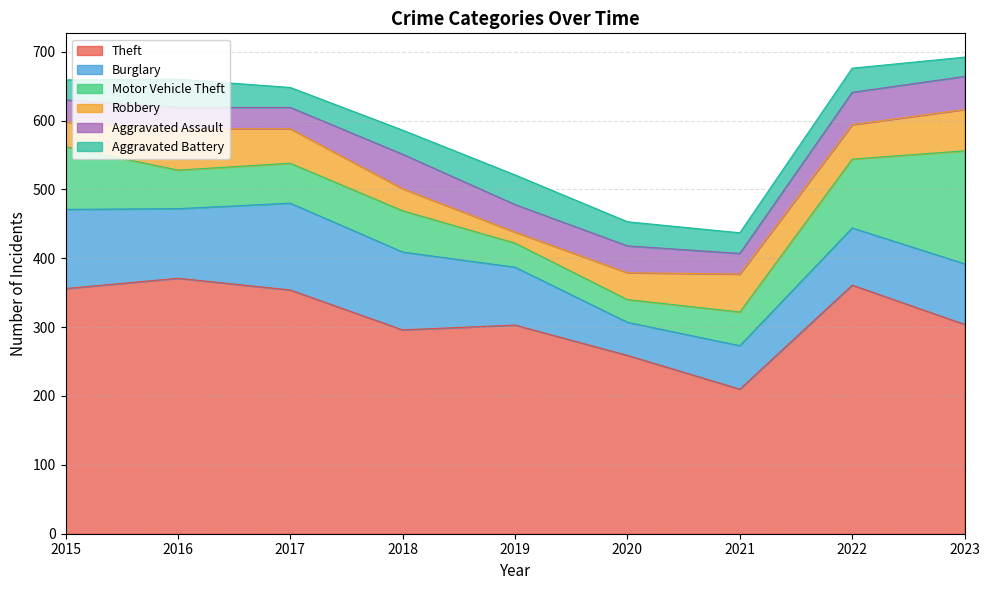

Reading left to right, transcribe all the data shown in this chart.

Theft: 2015=356	2016=371	2017=354	2018=296	2019=303	2020=259	2021=210	2022=361	2023=304
Burglary: 2015=115	2016=101	2017=126	2018=113	2019=84	2020=48	2021=63	2022=83	2023=88
Motor Vehicle Theft: 2015=91	2016=56	2017=58	2018=60	2019=35	2020=33	2021=49	2022=100	2023=164
Robbery: 2015=36	2016=60	2017=50	2018=32	2019=16	2020=39	2021=55	2022=50	2023=60
Aggravated Assault: 2015=32	2016=31	2017=31	2018=50	2019=40	2020=39	2021=30	2022=47	2023=48
Aggravated Battery: 2015=29	2016=41	2017=29	2018=35	2019=43	2020=35	2021=30	2022=35	2023=28